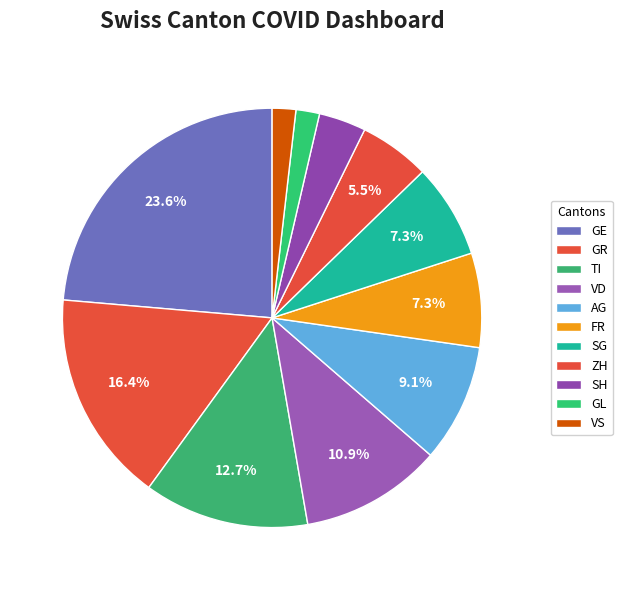

Count the number of slices in the pie.

11